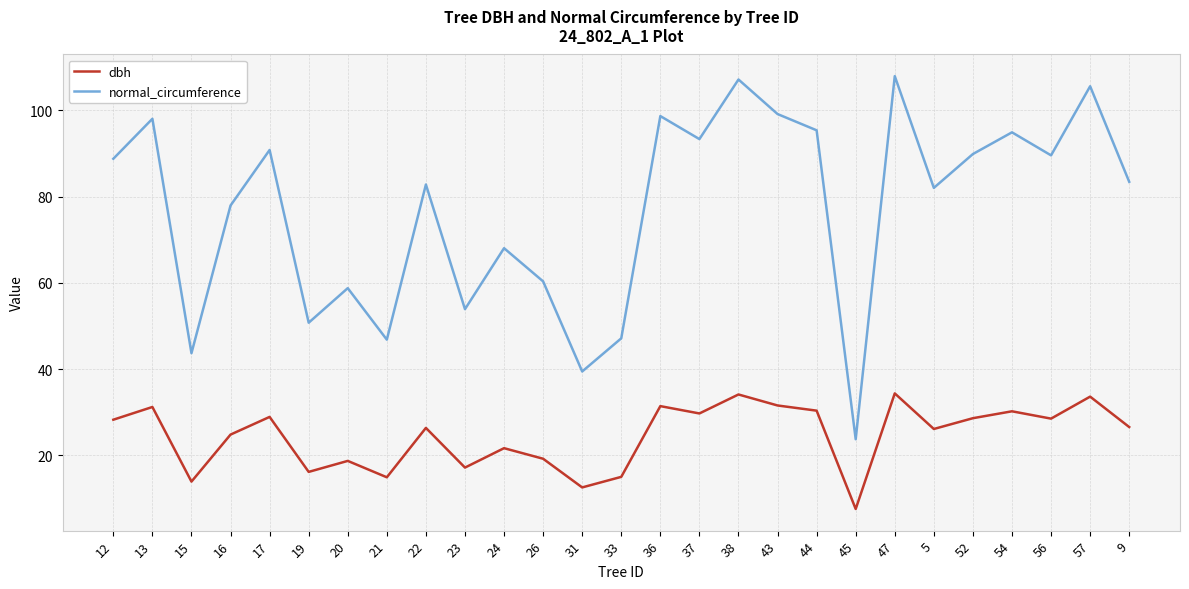

Which series has the largest total across all categories?

normal_circumference